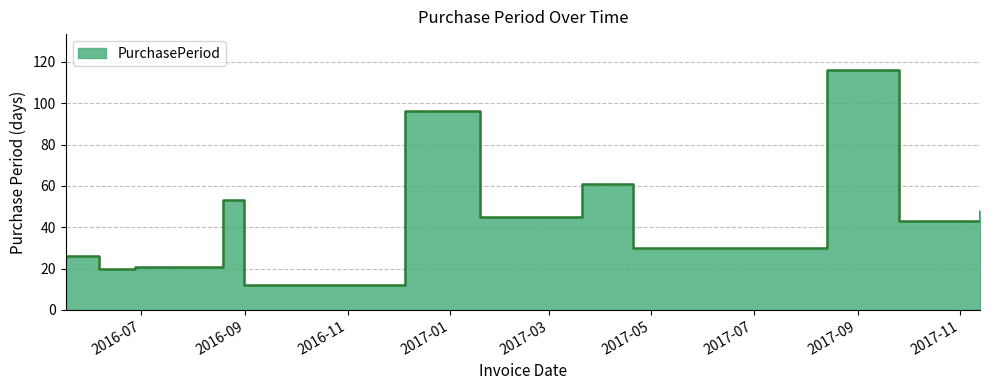

Reading left to right, what are all the values shown in this chart?

2016-05-17=26	2016-06-06=20	2016-06-27=21	2016-08-19=53	2016-08-31=12	2016-12-05=96	2017-01-19=45	2017-03-21=61	2017-04-20=30	2017-08-14=116	2017-09-26=43	2017-11-13=48